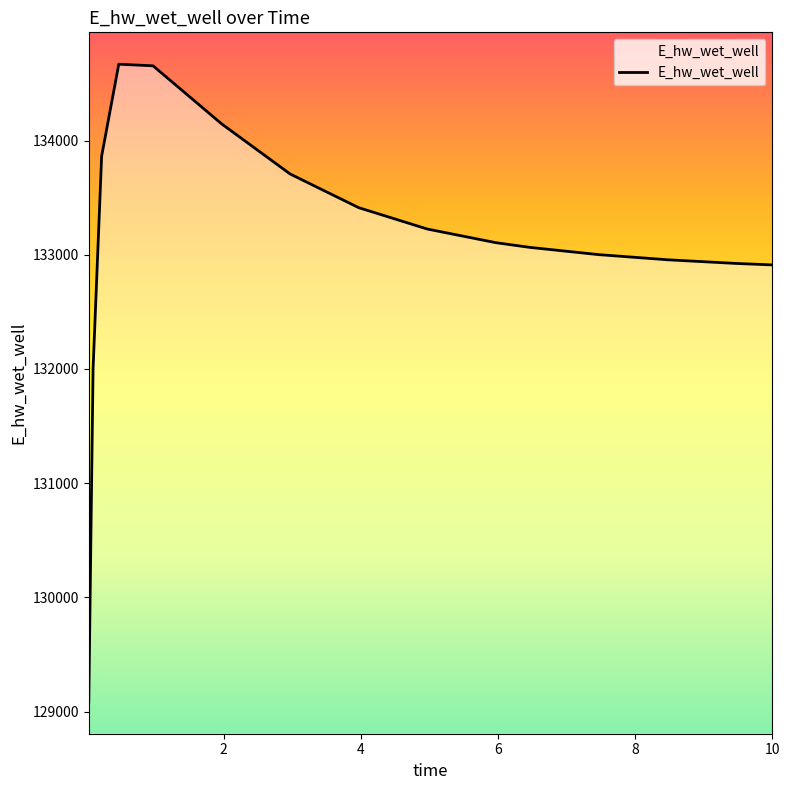

What is the greatest value displayed?

134668.4